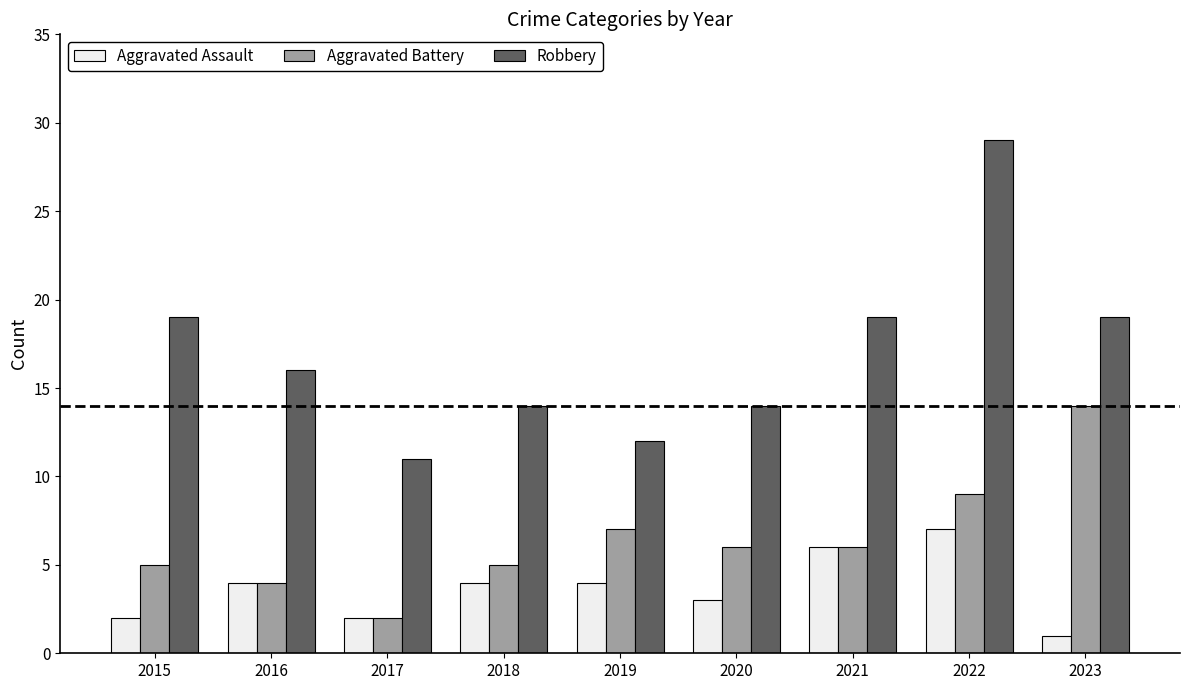

Reading left to right, what are all the values shown in this chart?

Aggravated Assault: 2	4	2	4	4	3	6	7	1
Aggravated Battery: 5	4	2	5	7	6	6	9	14
Robbery: 19	16	11	14	12	14	19	29	19